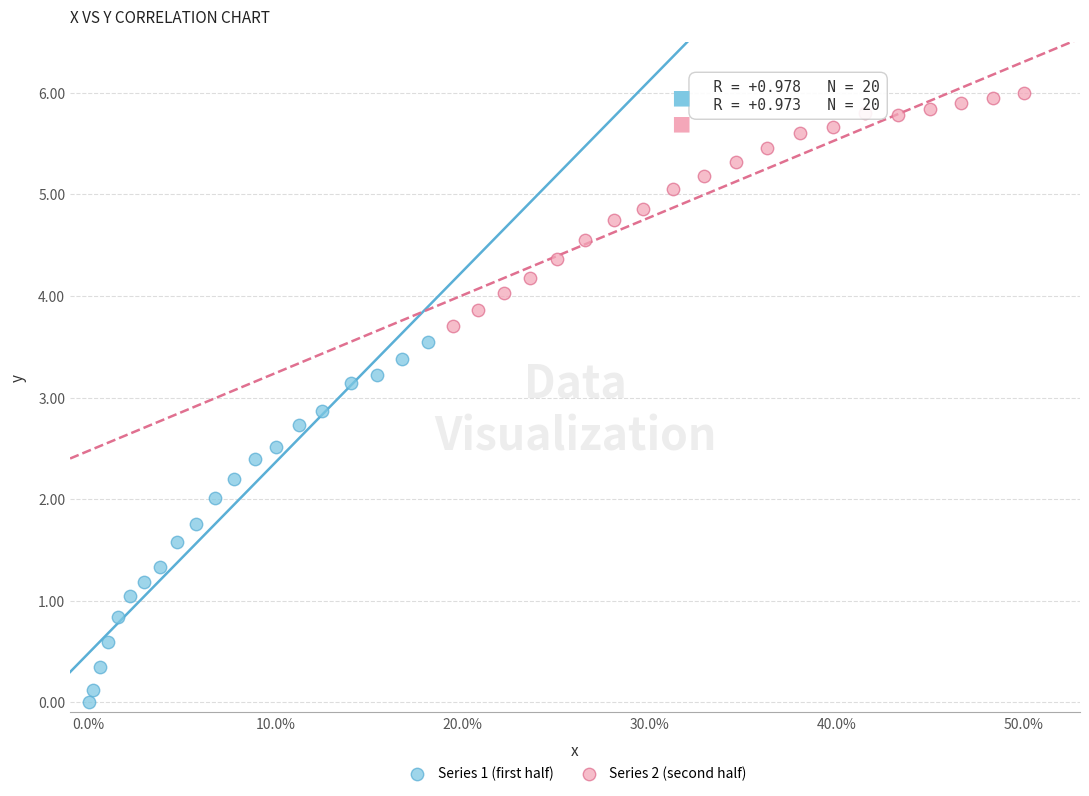

Which series contains the highest Y value?

Series 2 (second half)